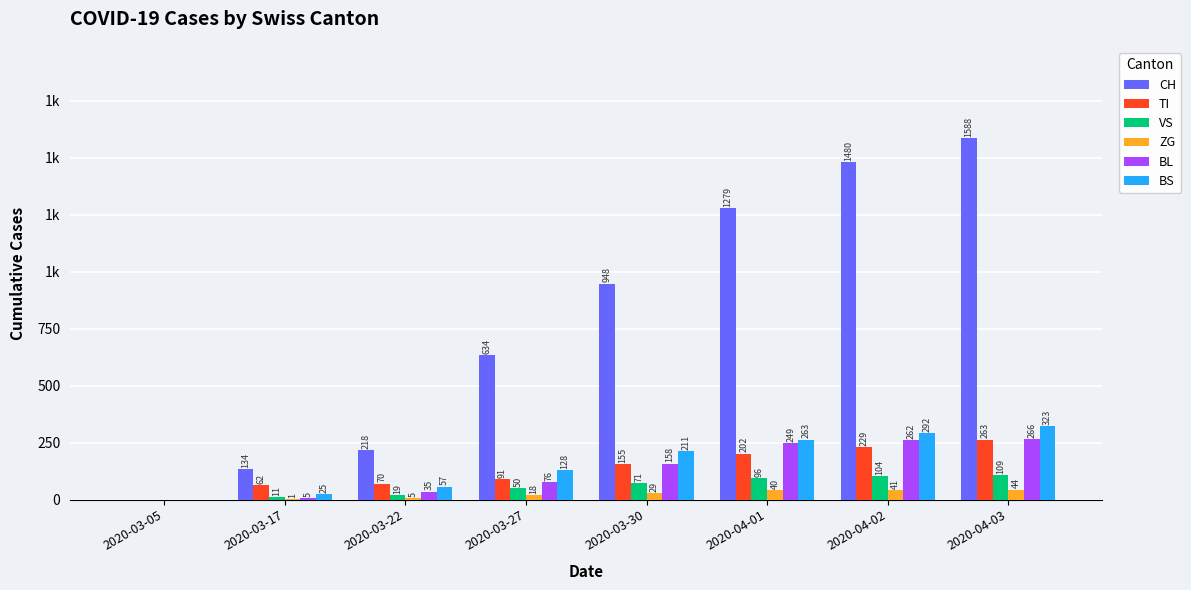

Does the chart contain stacked bars?

No